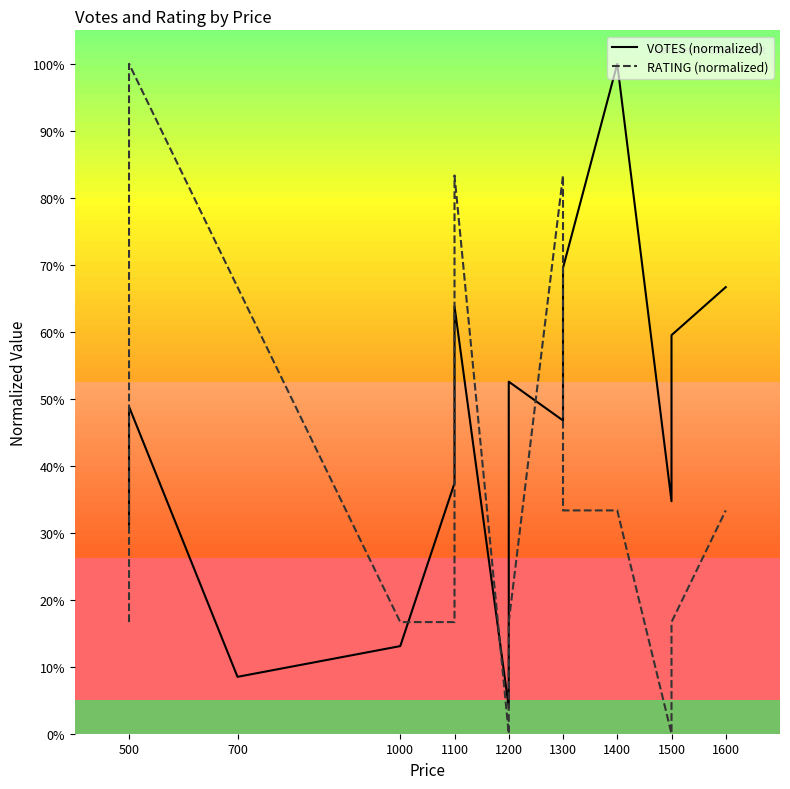

Reading left to right, list all the values displayed in this chart.

VOTES (normalized): 0.3	0.5	0.1	0.1	0.4	0.6	0.0	0.4	0.5	0.5	0.7	1.0	0.3	0.6	0.7
RATING (normalized): 0.2	1.0	0.7	0.2	0.2	0.8	0.0	0.2	0.2	0.8	0.3	0.3	0.0	0.2	0.3